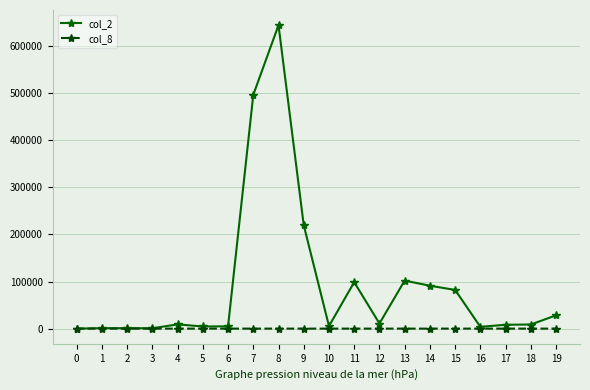

How many lines are shown in the chart?

2